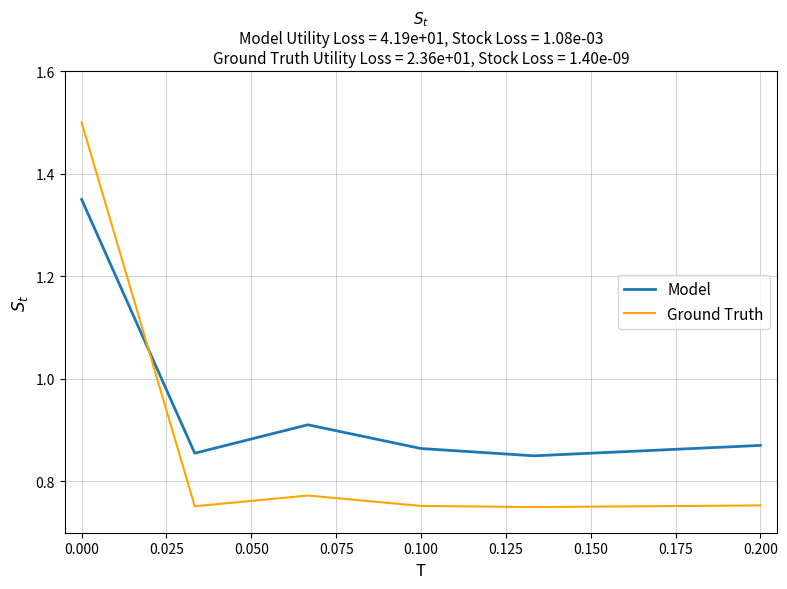

How many lines are shown in the chart?

2